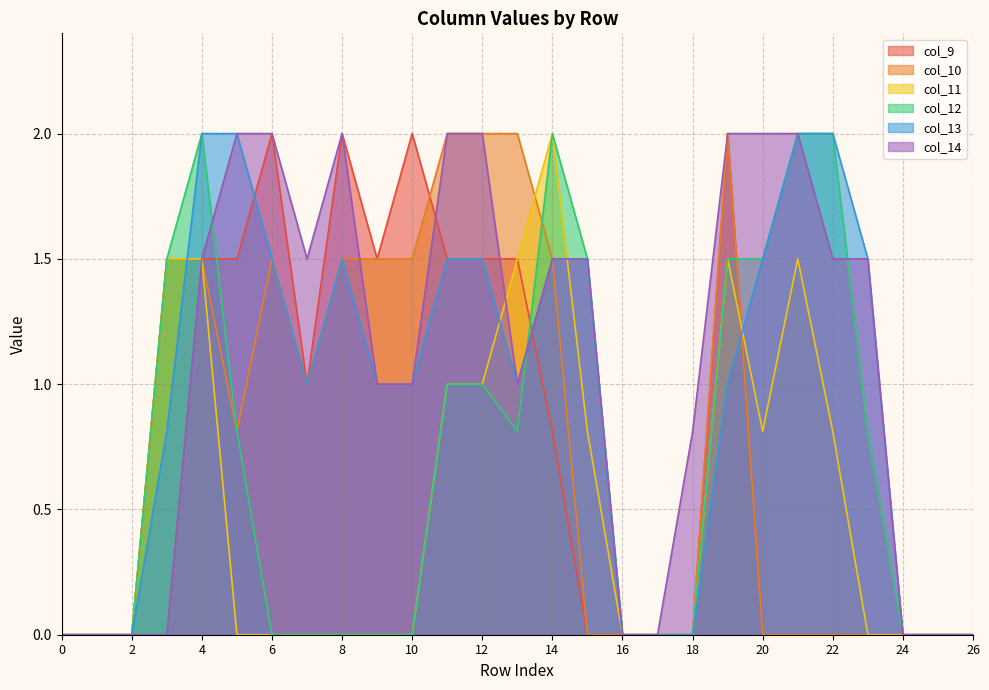

Does the chart have visible grid lines?

Yes